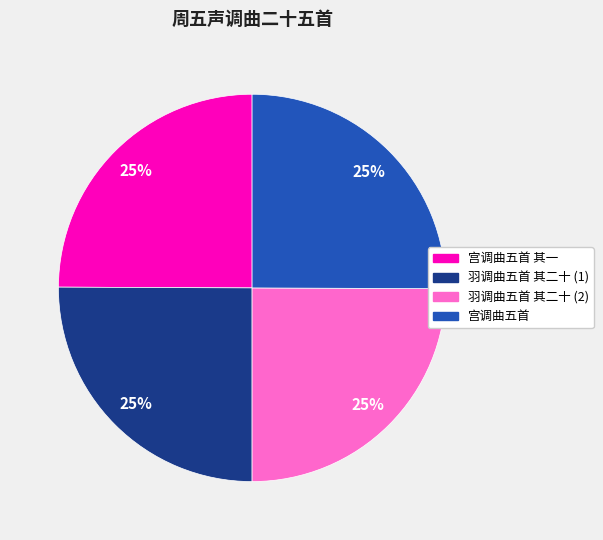

Does any single category account for the majority?

No